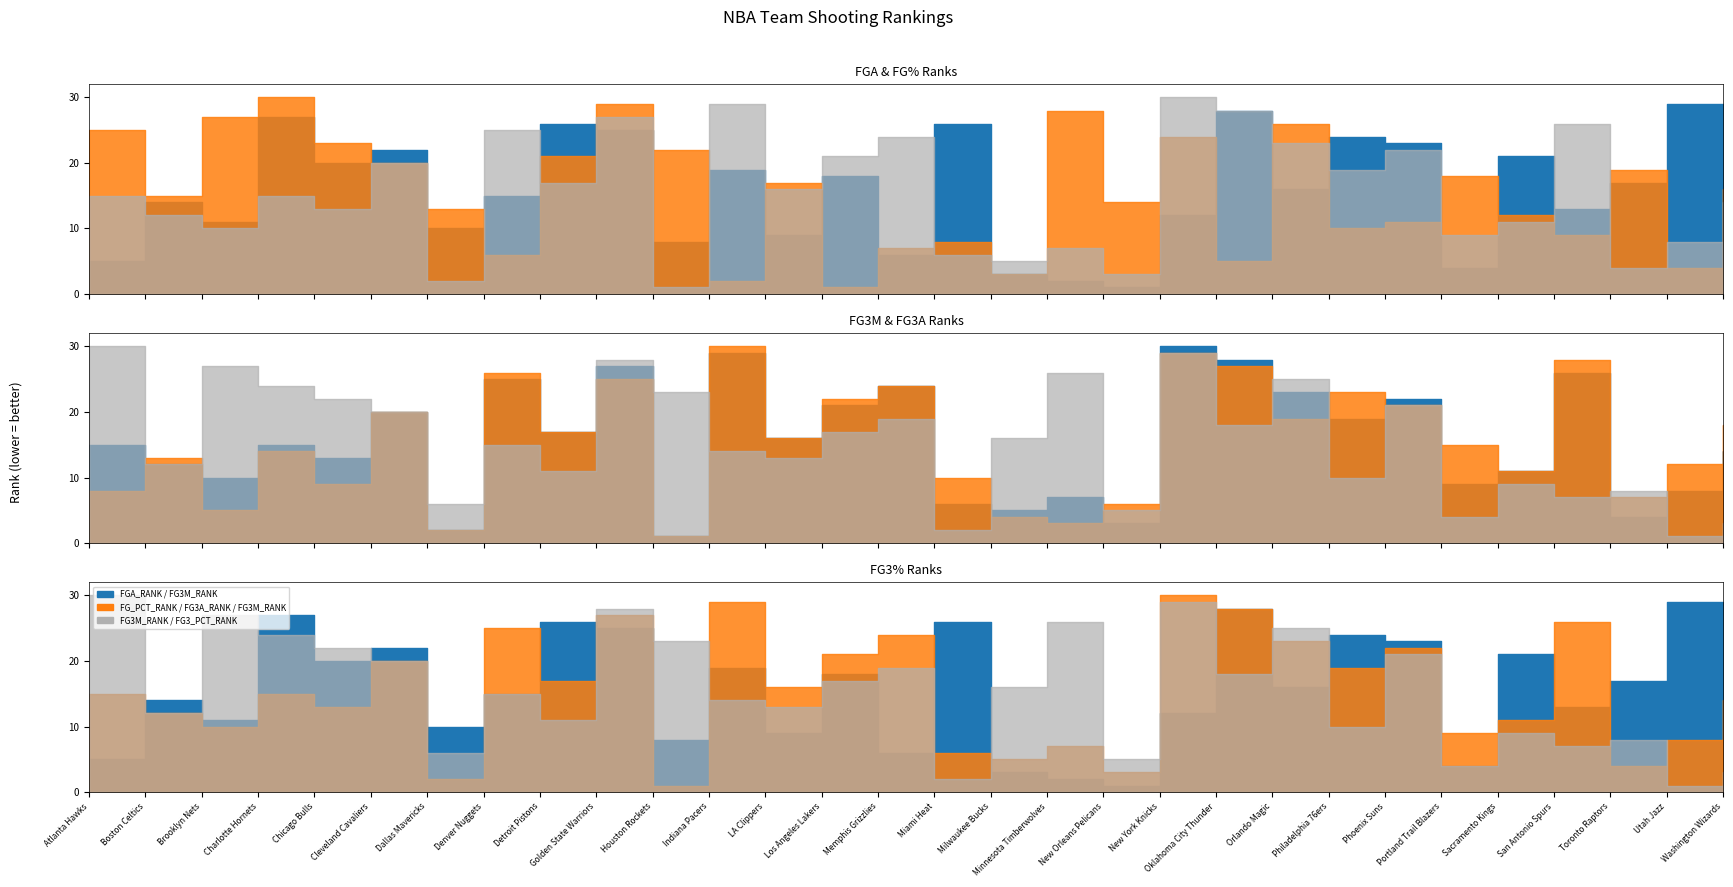

Where does the FG_PCT_RANK series first go above 16?

Atlanta Hawks